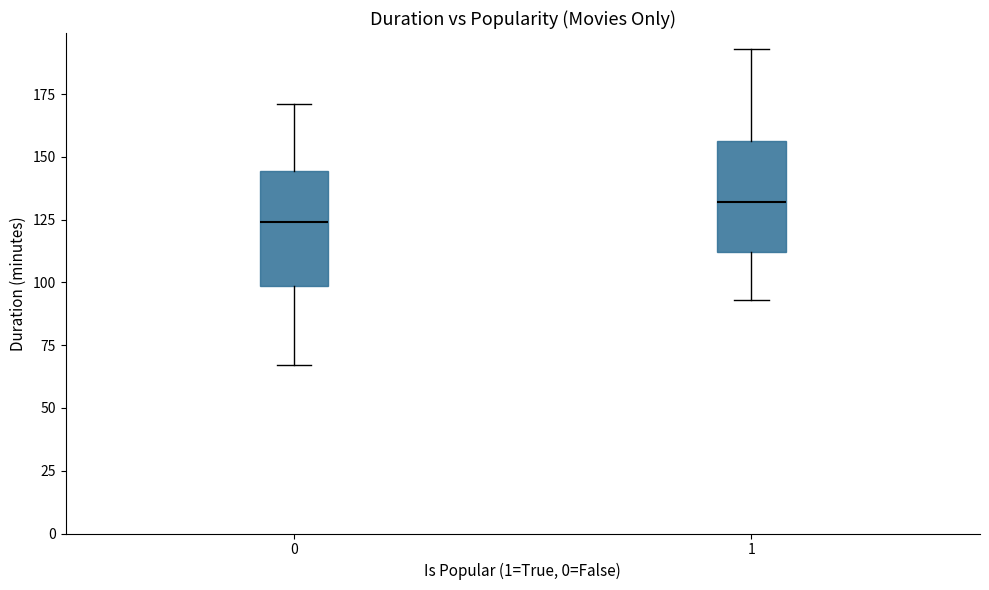

Which box's median line is the lowest?

0